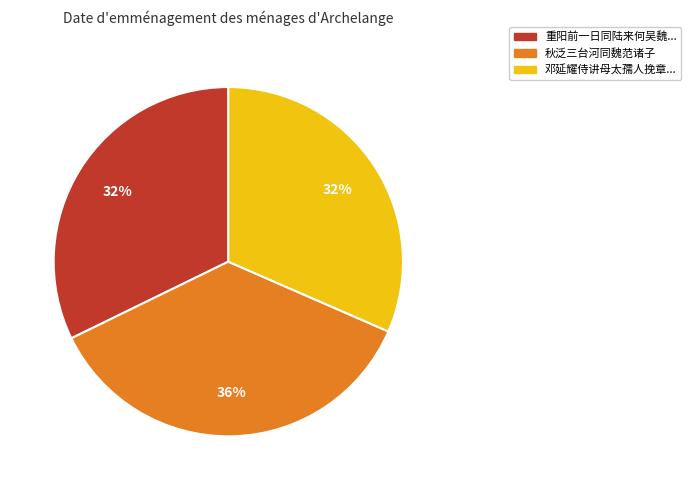

To the nearest percent, what is the average slice percentage?

33%